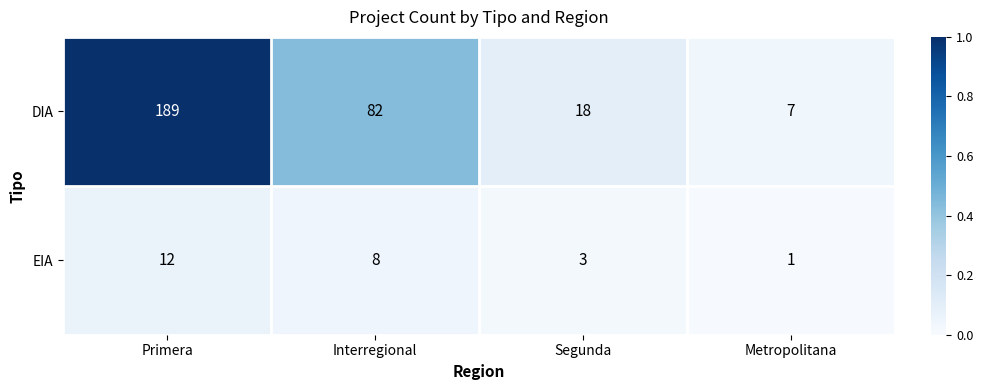

What is the average value of the DIA series?

74